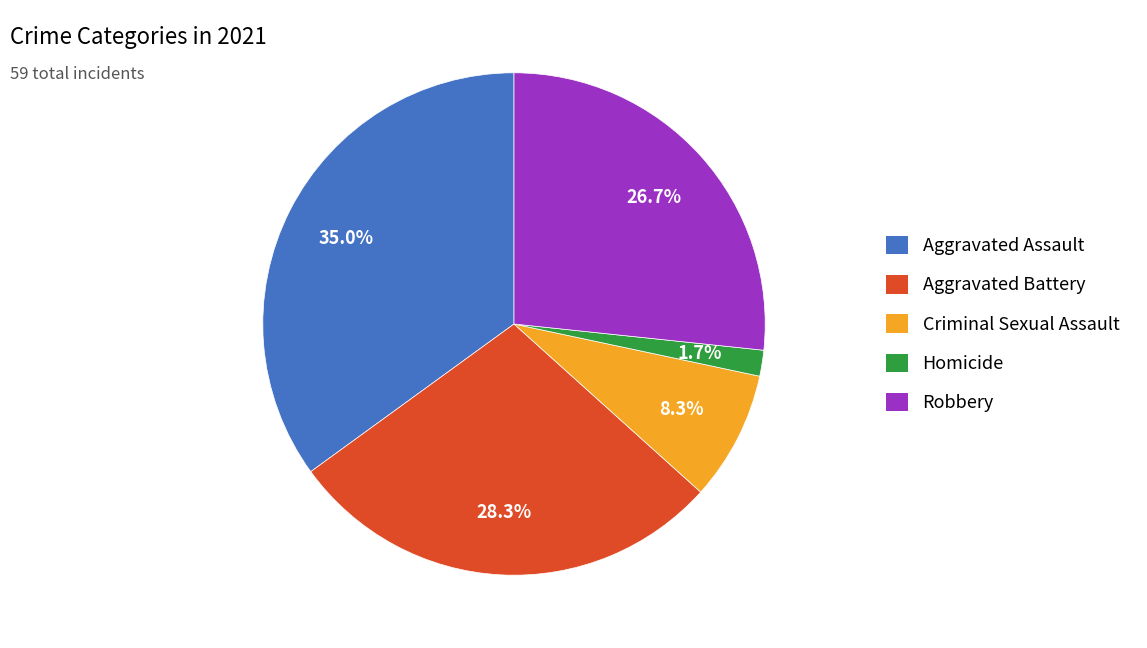

Rank the categories by value from lowest to highest.

Homicide, Criminal Sexual Assault, Robbery, Aggravated Battery, Aggravated Assault